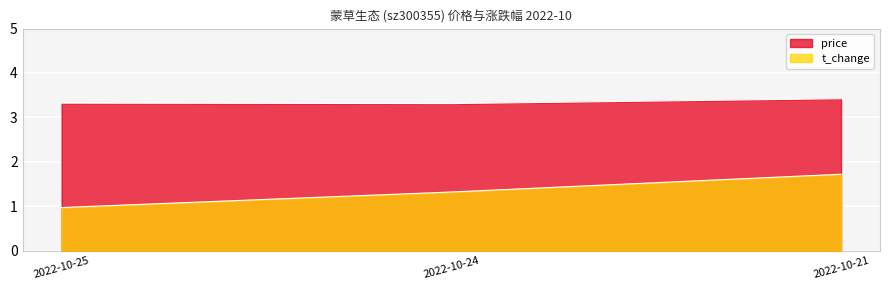

What is the difference between the maximum and second lowest values in the t_change series?

0.4